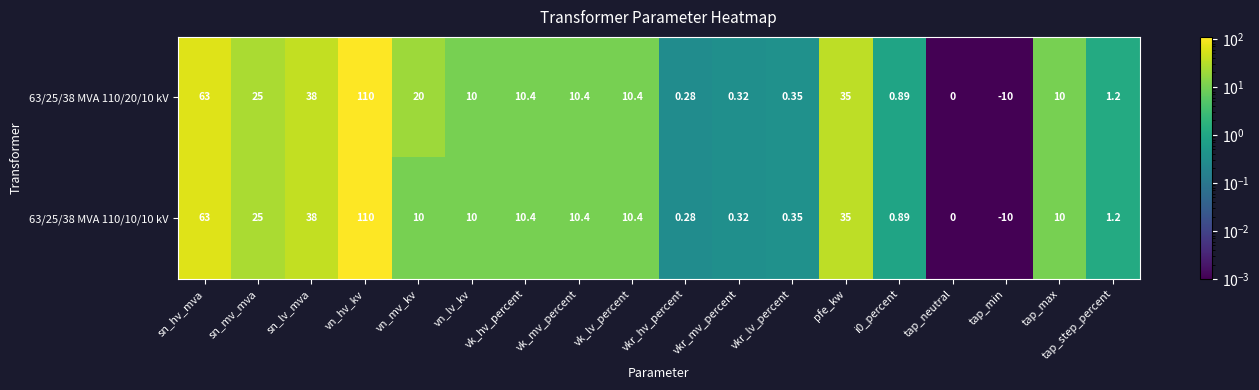

At which label is 63/25/38 MVA 110/10/10 kV closest to 50?

sn_lv_mva